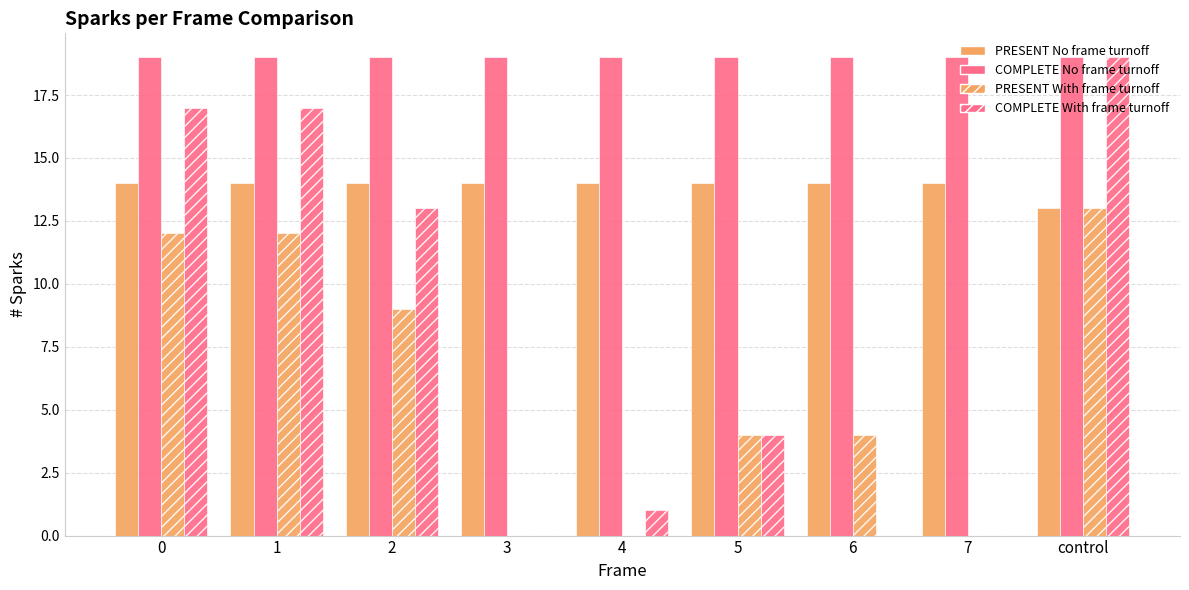

Count the number of data series in this chart.

4